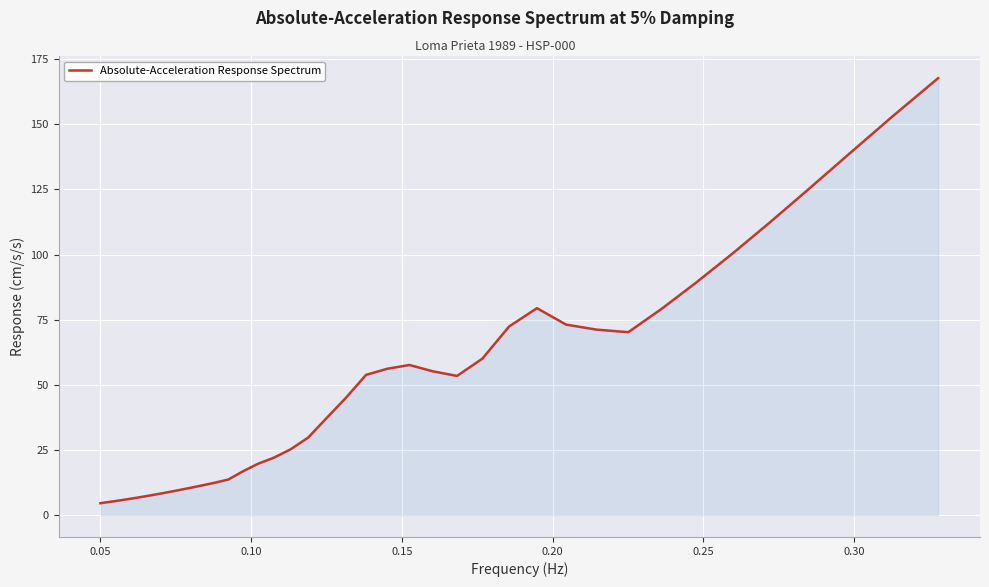

What is the difference between the maximum and minimum values?

163.1